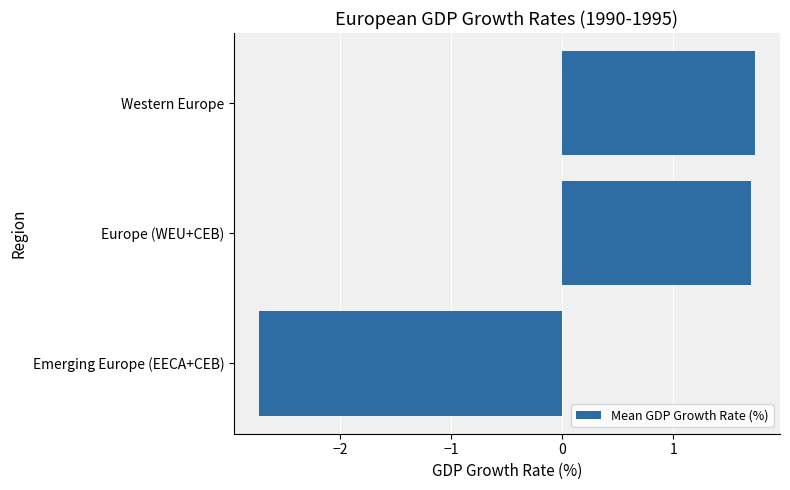

What is the maximum value shown in the chart?

1.7